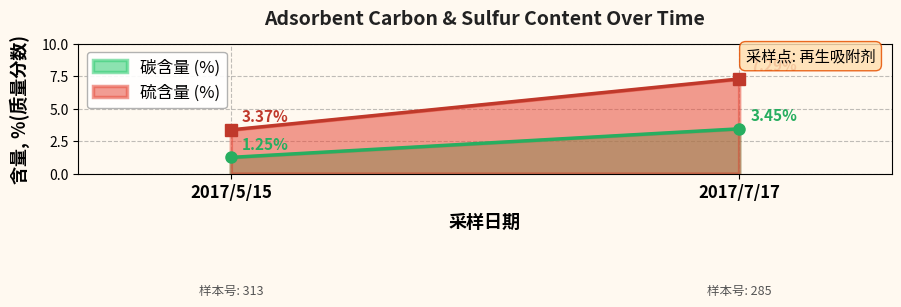

What is the value of the 碳含量 point at the 2nd from the left?

3.5